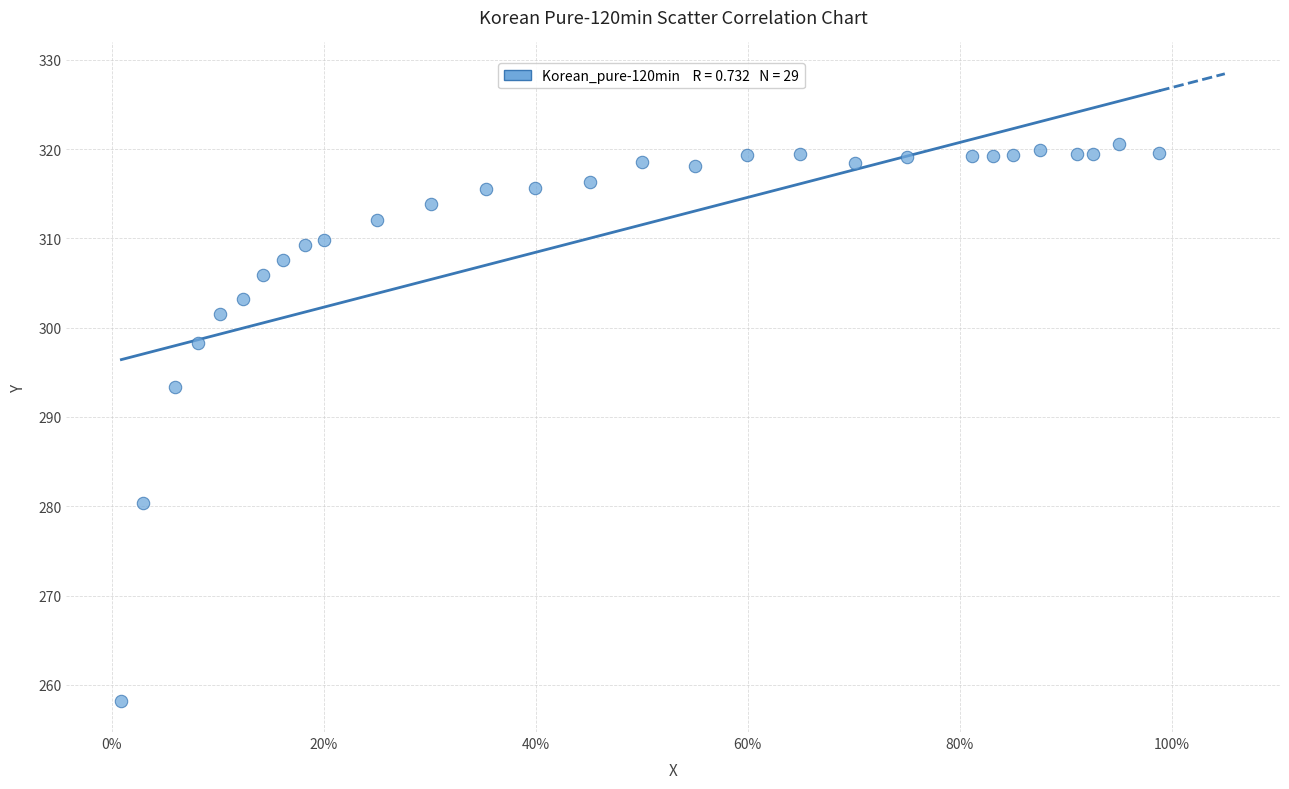

What Y value in the scatter plot is closest to 289?

293.4